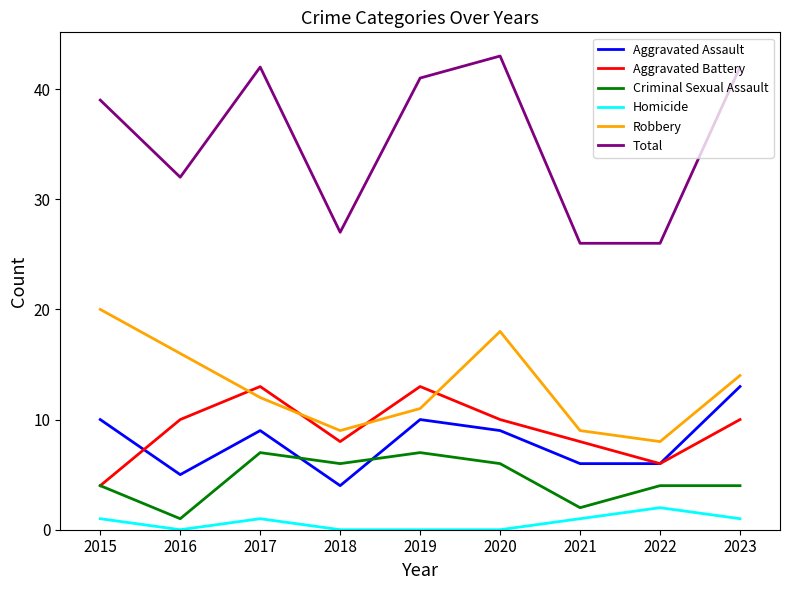

Reading right to left, transcribe all the data shown in this chart.

Aggravated Assault: 13	6	6	9	10	4	9	5	10
Aggravated Battery: 10	6	8	10	13	8	13	10	4
Criminal Sexual Assault: 4	4	2	6	7	6	7	1	4
Homicide: 1	2	1	0	0	0	1	0	1
Robbery: 14	8	9	18	11	9	12	16	20
Total: 42	26	26	43	41	27	42	32	39